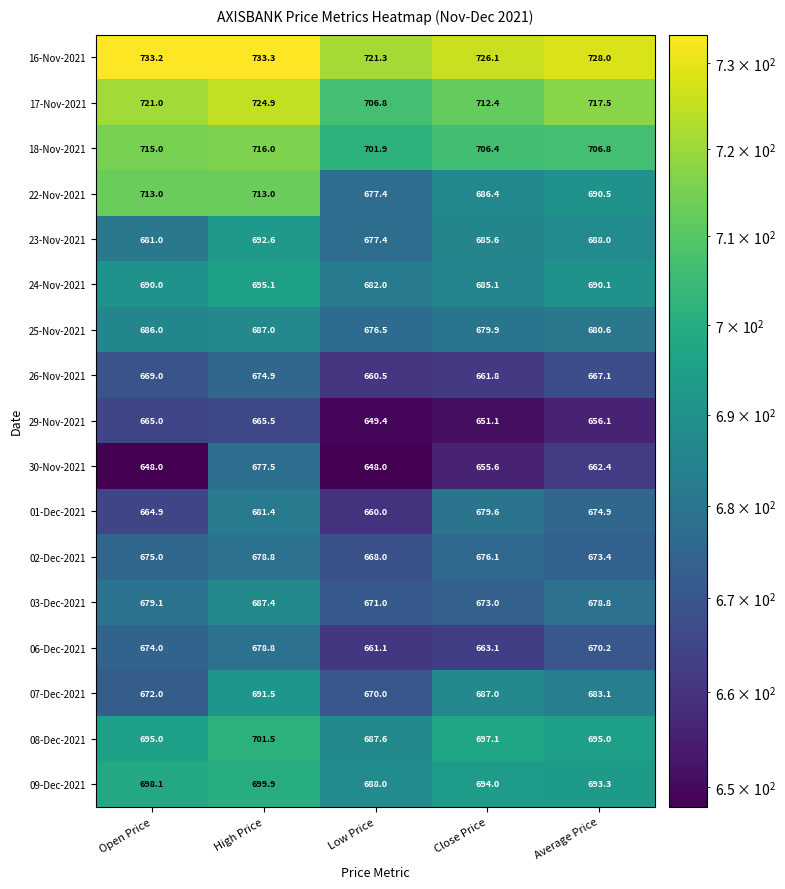

At Open Price, list the series in order from smallest to largest.

30-Nov-2021, 01-Dec-2021, 29-Nov-2021, 26-Nov-2021, 07-Dec-2021, 06-Dec-2021, 02-Dec-2021, 03-Dec-2021, 23-Nov-2021, 25-Nov-2021, 24-Nov-2021, 08-Dec-2021, 09-Dec-2021, 22-Nov-2021, 18-Nov-2021, 17-Nov-2021, 16-Nov-2021